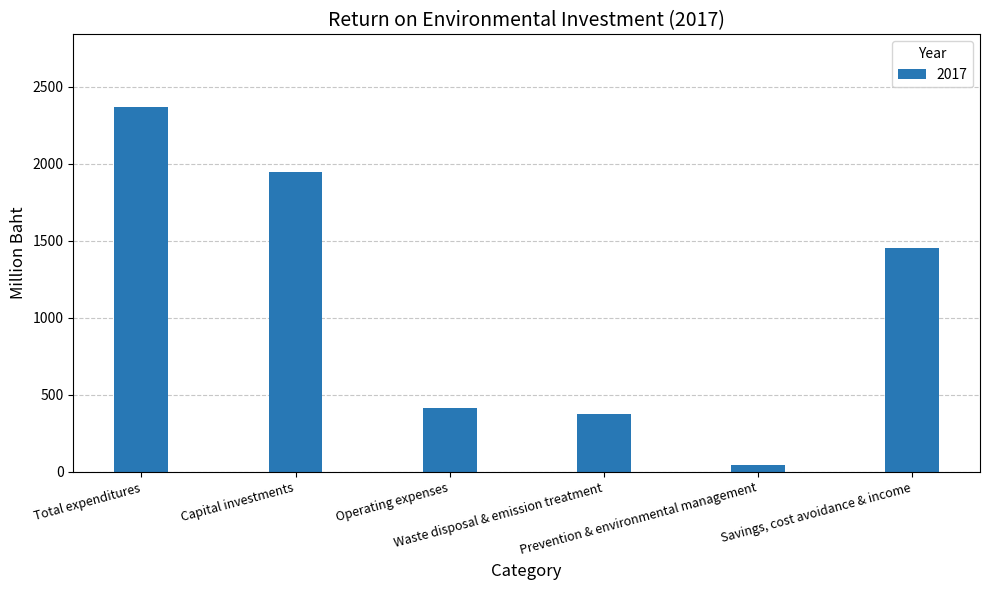

Reading right to left, extract all data points from this chart.

1453	45	373	418	1950	2368